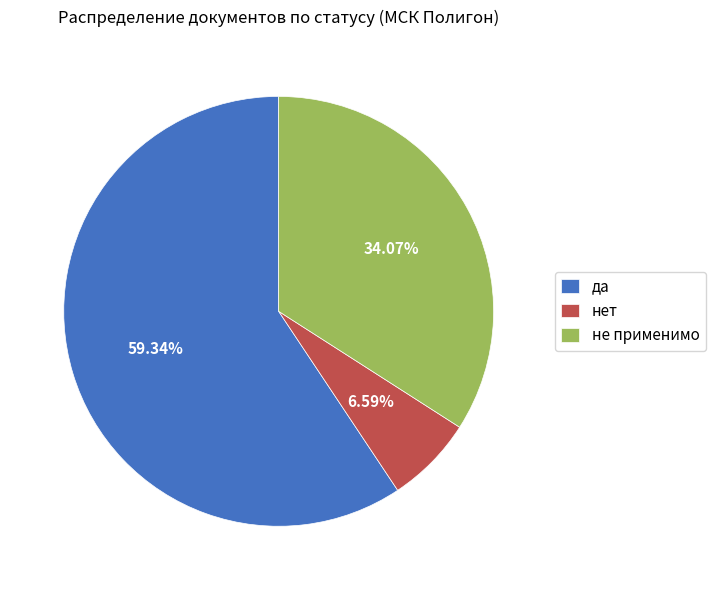

Rank the categories by value from lowest to highest.

нет, не применимо, да